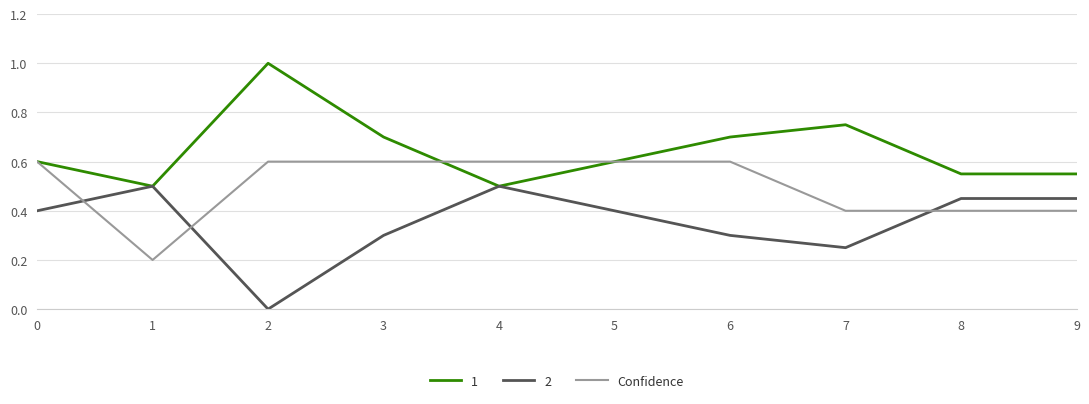

What is the maximum value shown in the chart?

1.0